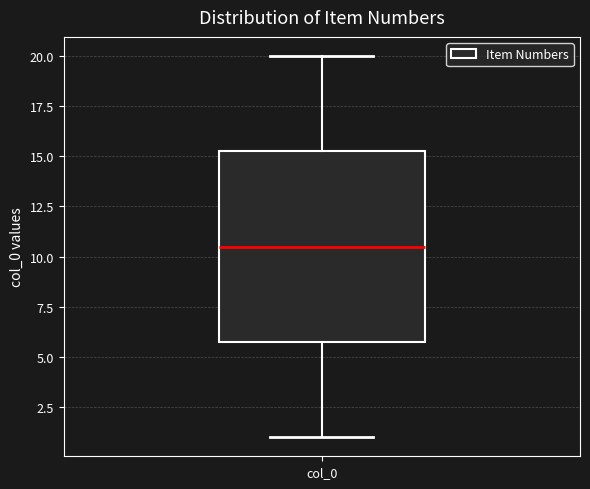

Transcribe this box plot: give where the median line is, the range the box spans, and where the two whiskers end, as read against the y-axis. The values are not printed on the chart, so give them approximately, as read against the axis.

median 10.5, box 6.0 to 15.5, whiskers 1.0 to 20.0